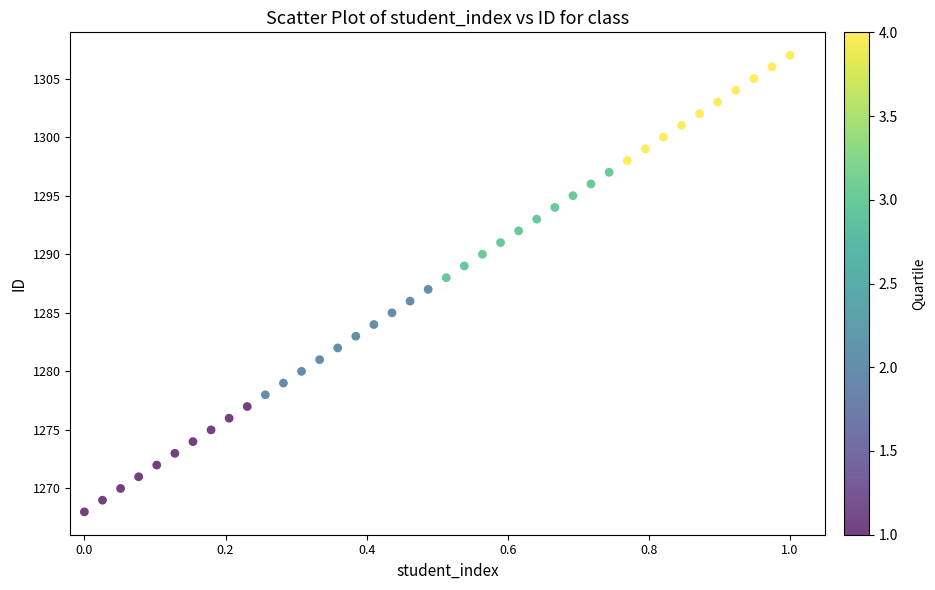

What is the range of Y values (max minus min)?

39